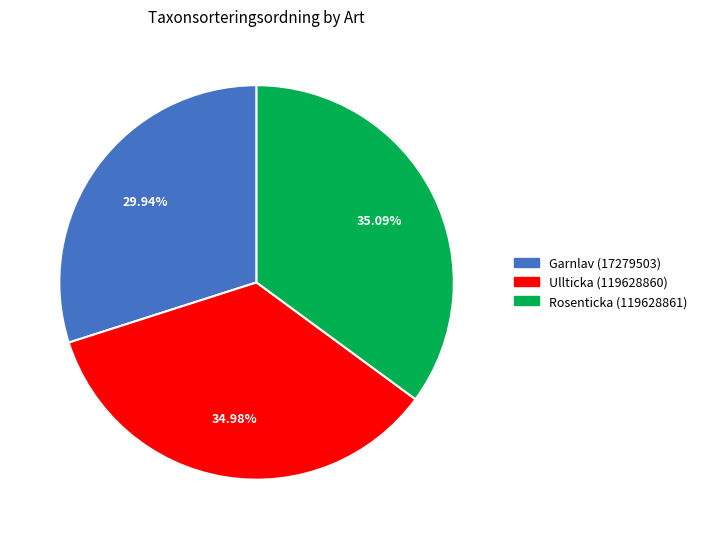

Approximately how many times larger is the value at Ullticka (119628860) compared to Garnlav (17279503)?

1.2